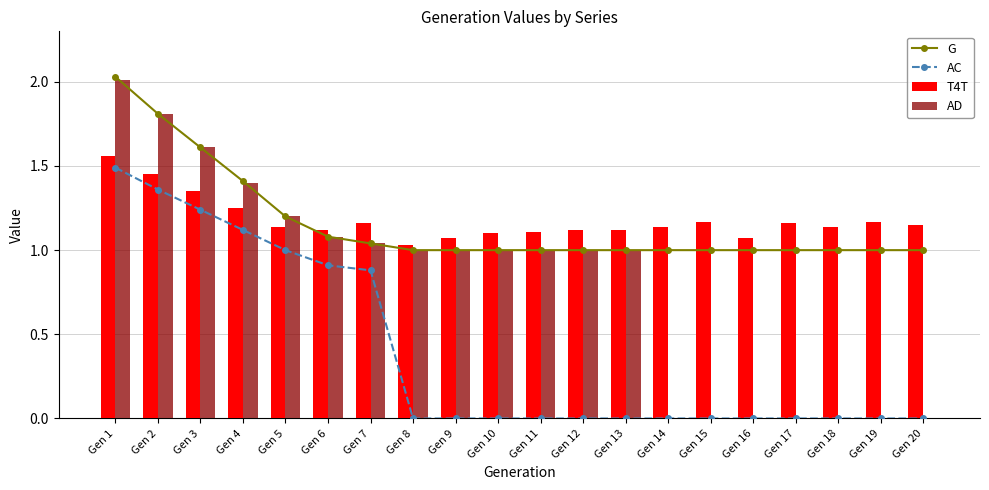

True or false: AD has a value of 0.0 at Gen 14.

True